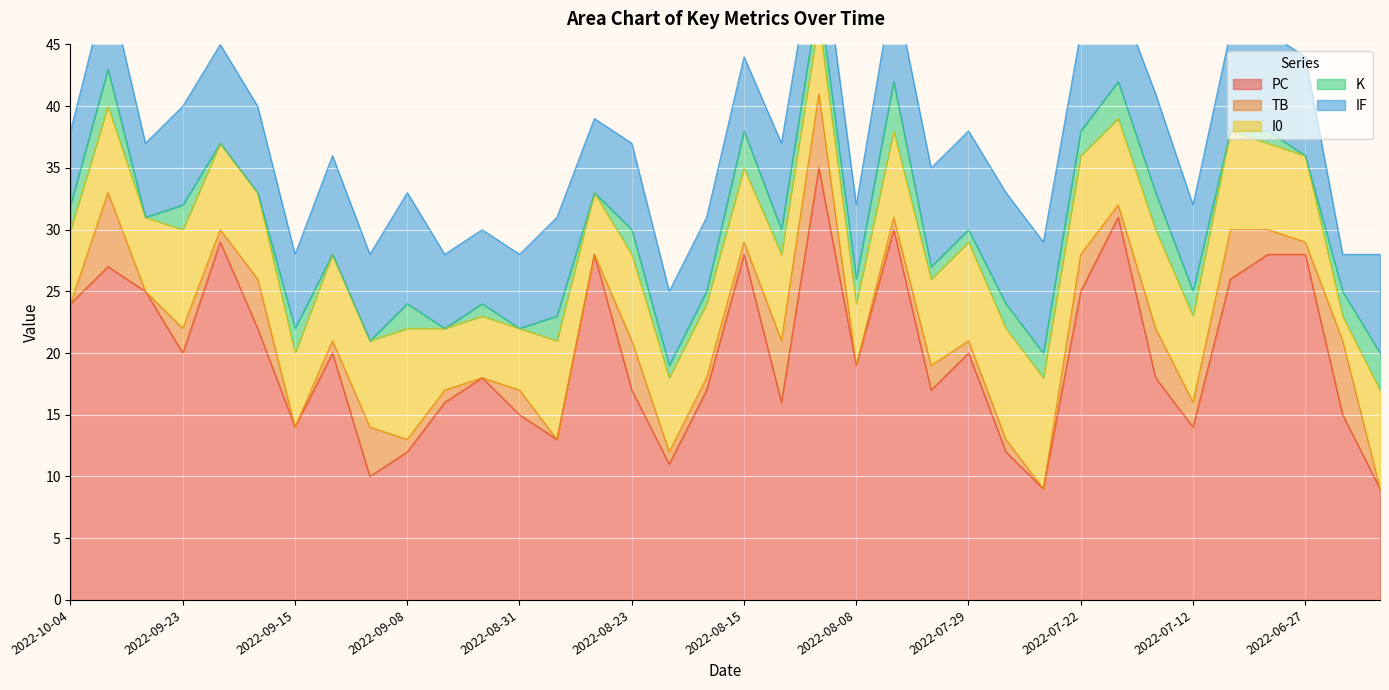

How many interior local valleys does the I0 series have?

7